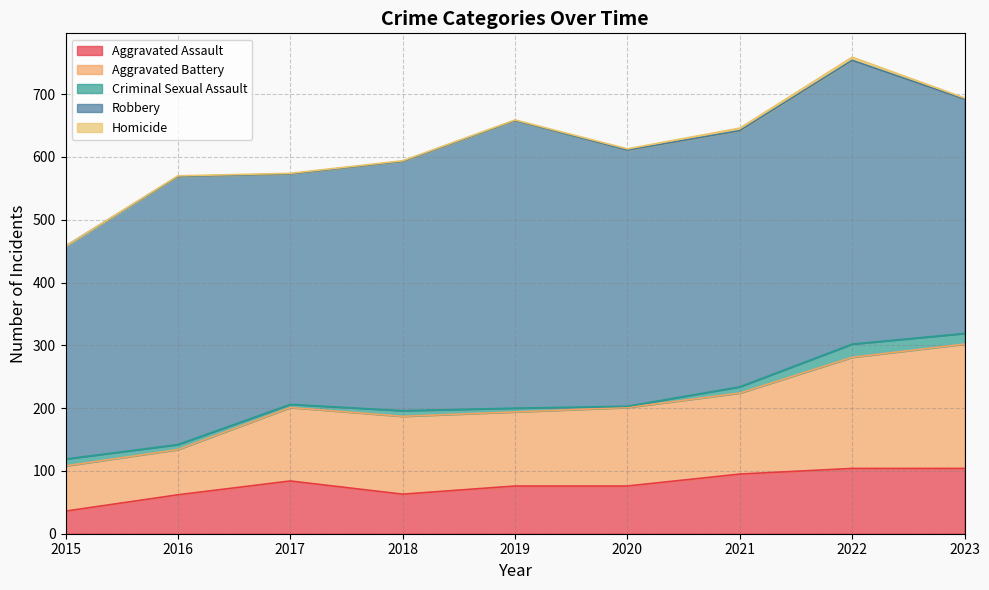

What is the total value across all series at 2015?

458